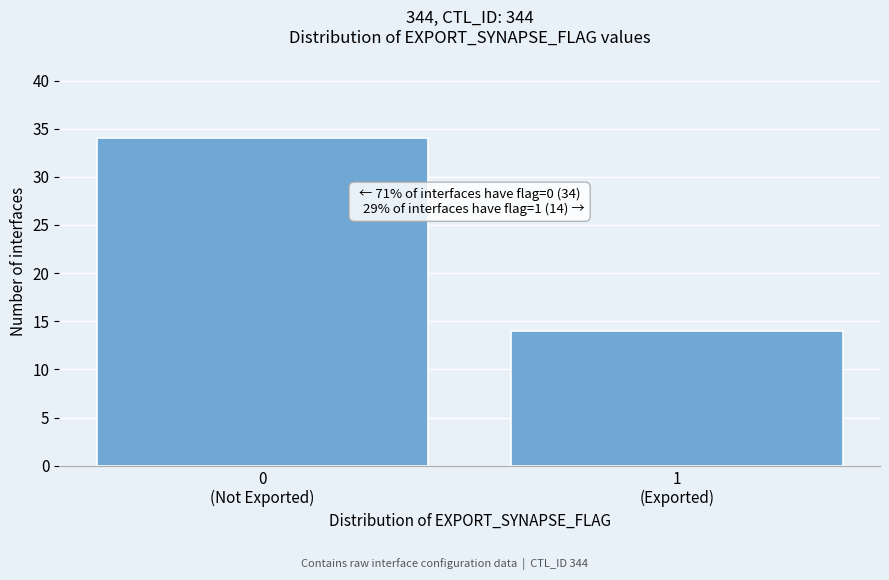

Reading right to left, extract all data points from this chart.

14	34